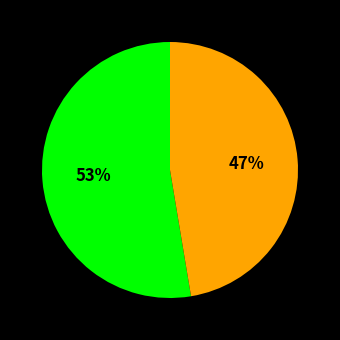

To the nearest percent, what is the average slice percentage?

50%